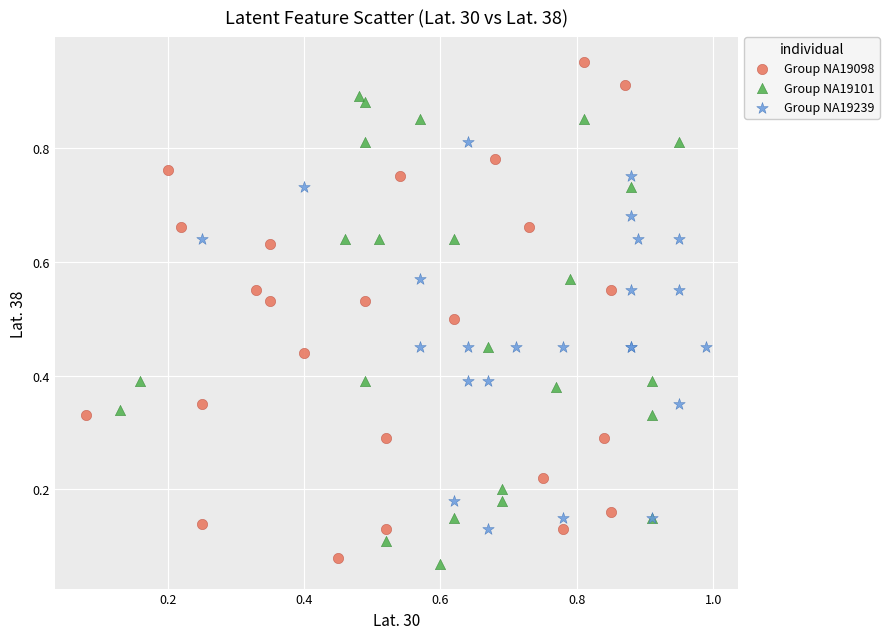

Which series has the largest Y range (max minus min)?

Group NA19098